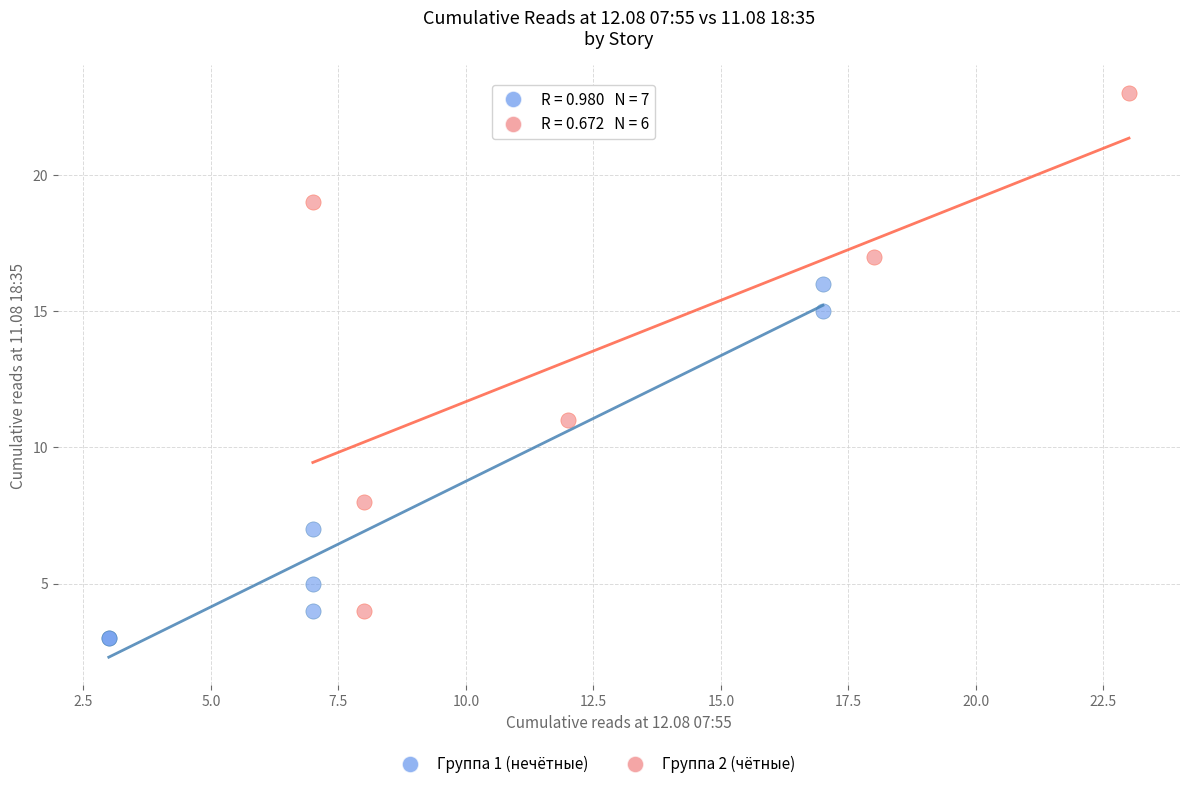

Which series reaches the maximum Y coordinate?

Группа 2 (чётные)